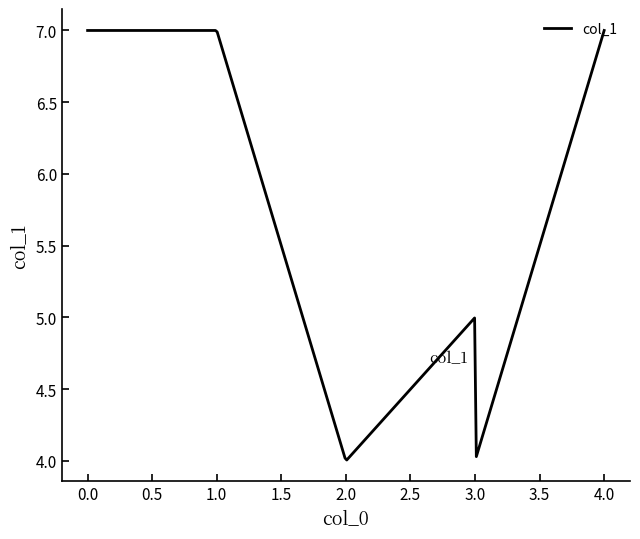

What is the difference between the maximum and minimum values?

3.0